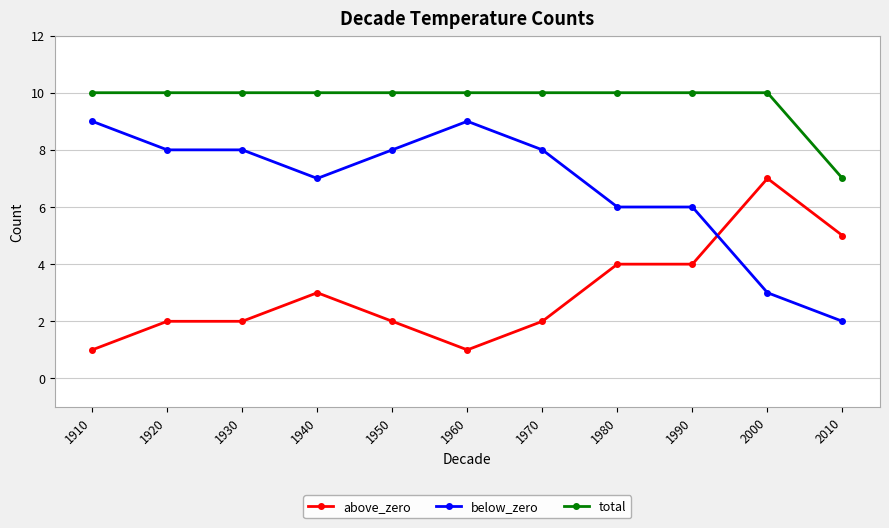

True or false: total has a value of 3 at 1920.

False